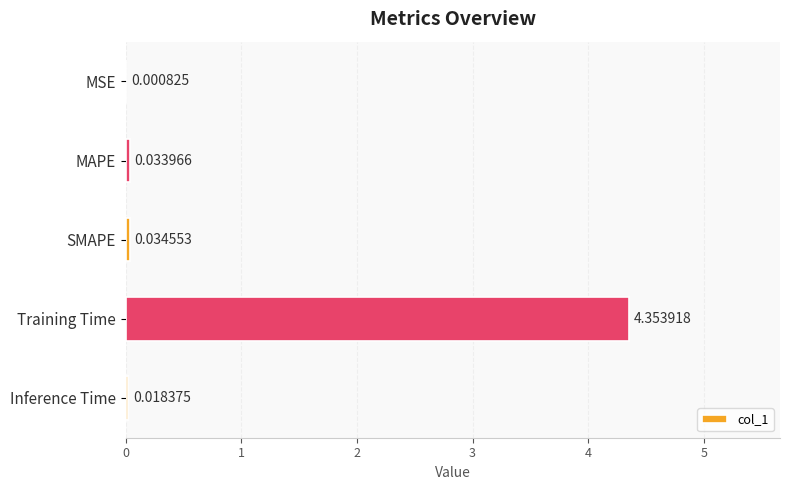

Which label corresponds to the largest value in the chart?

Training Time